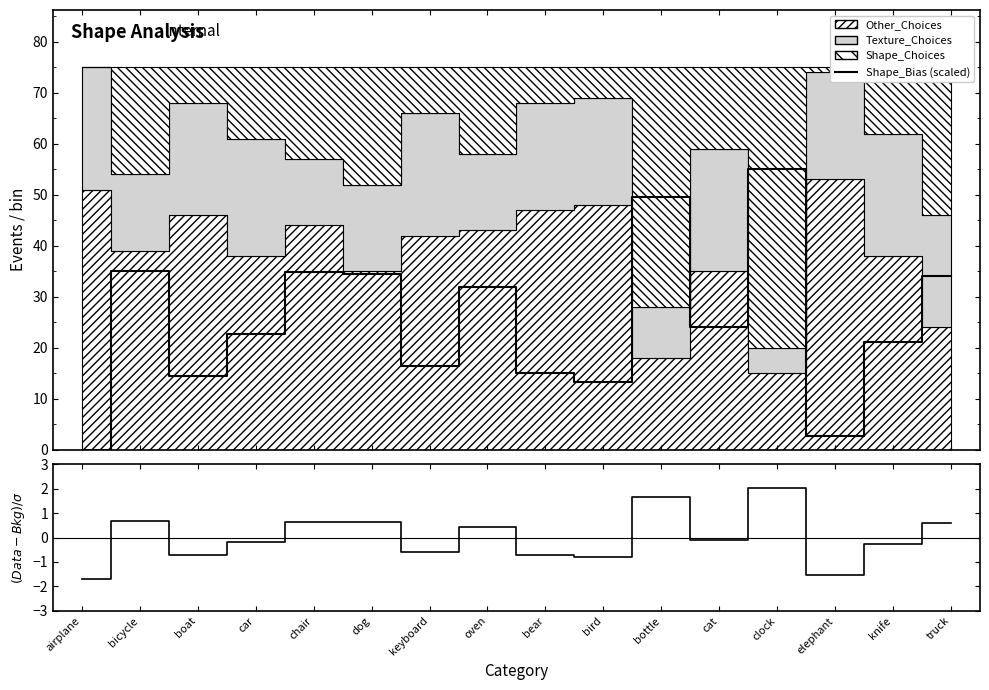

At which label is (Data-Bkg)/σ closest to 0?

cat